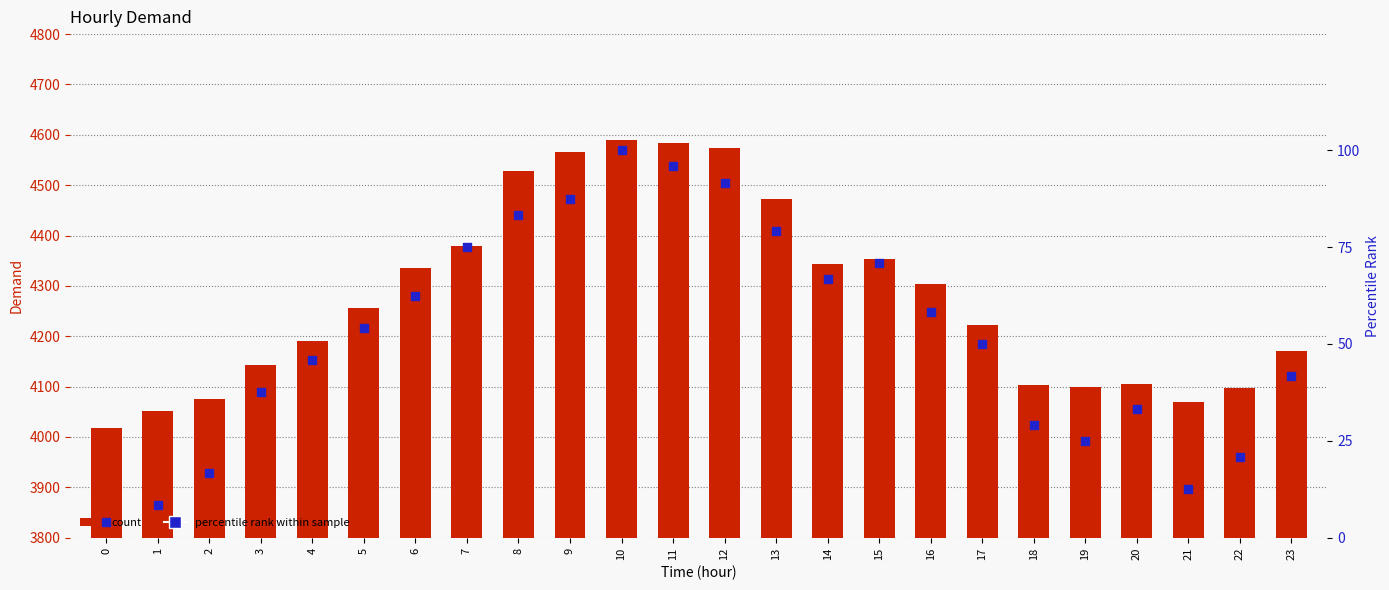

Which series has the widest spread of Y values?

Demand